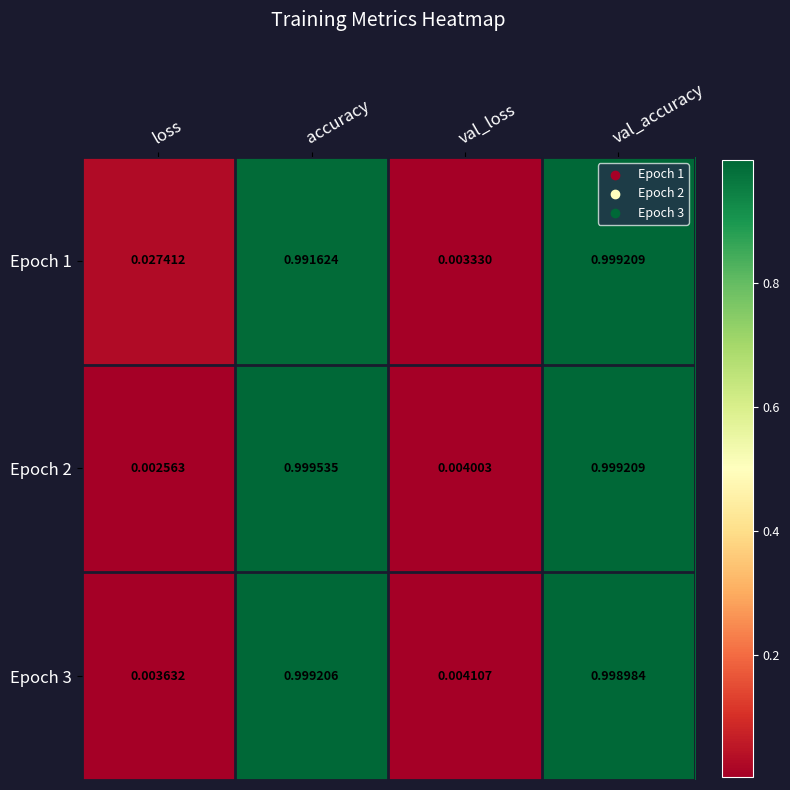

At how many categories does at least one series exceed 0?

4